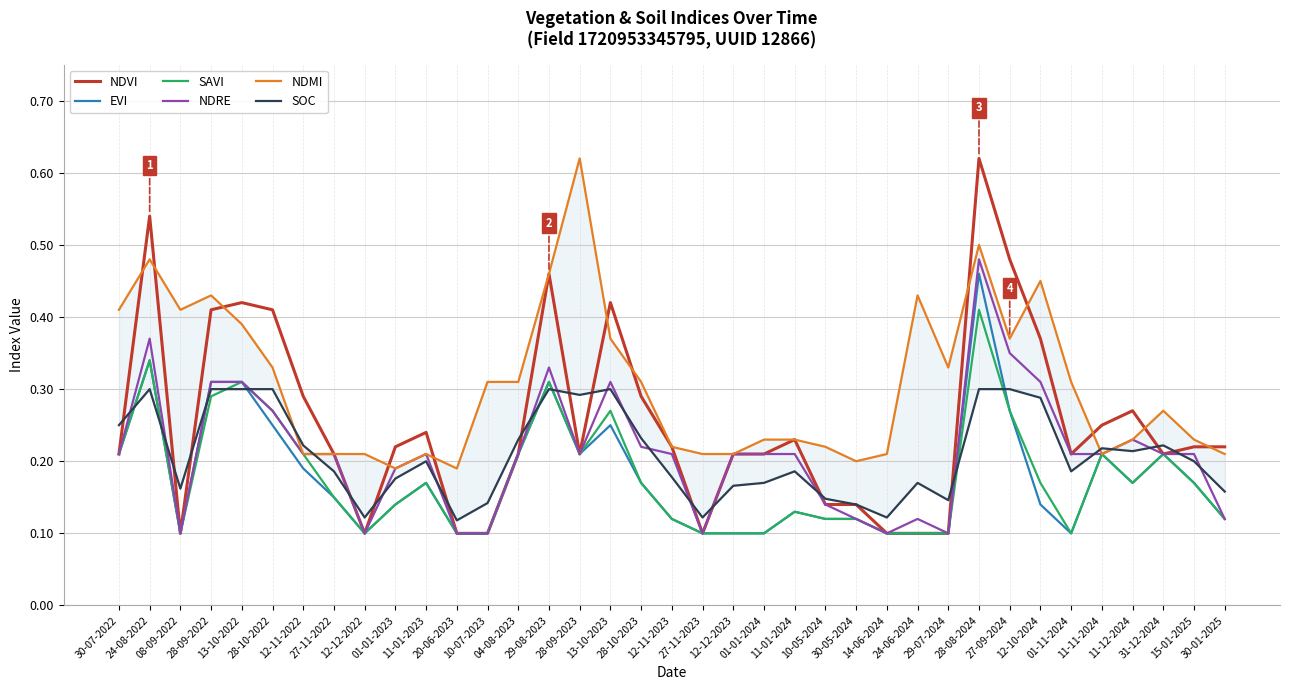

How many times do NDVI and SOC cross each other?

15